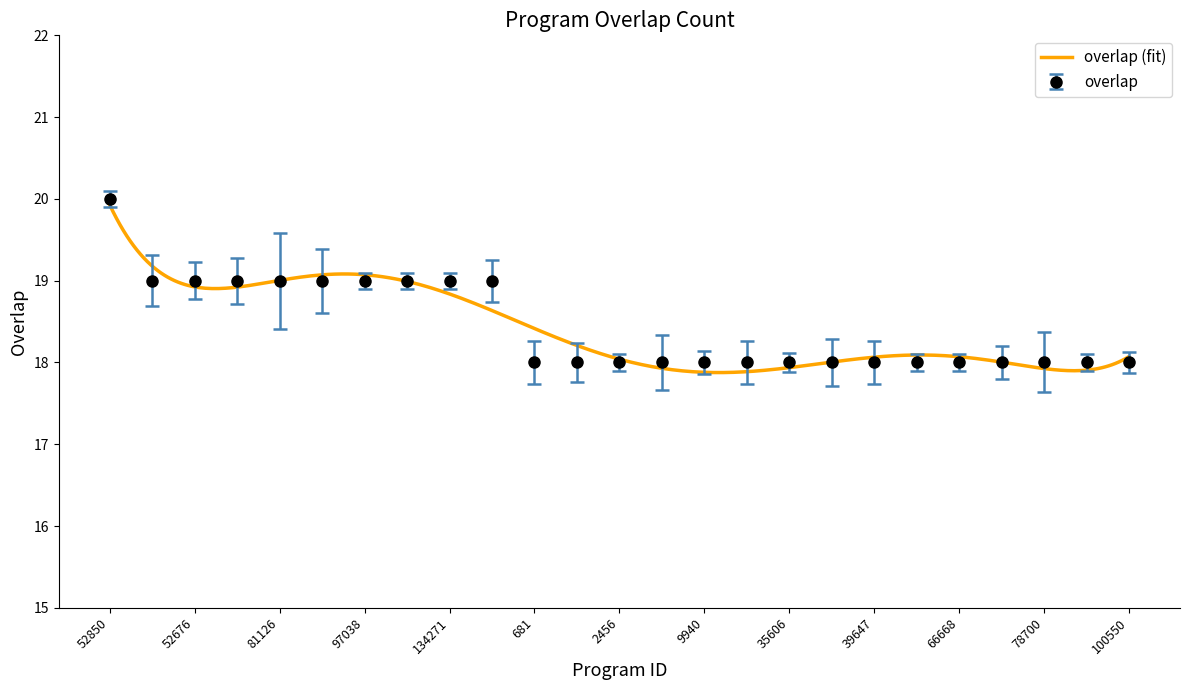

What value does the data have at 97038?

19